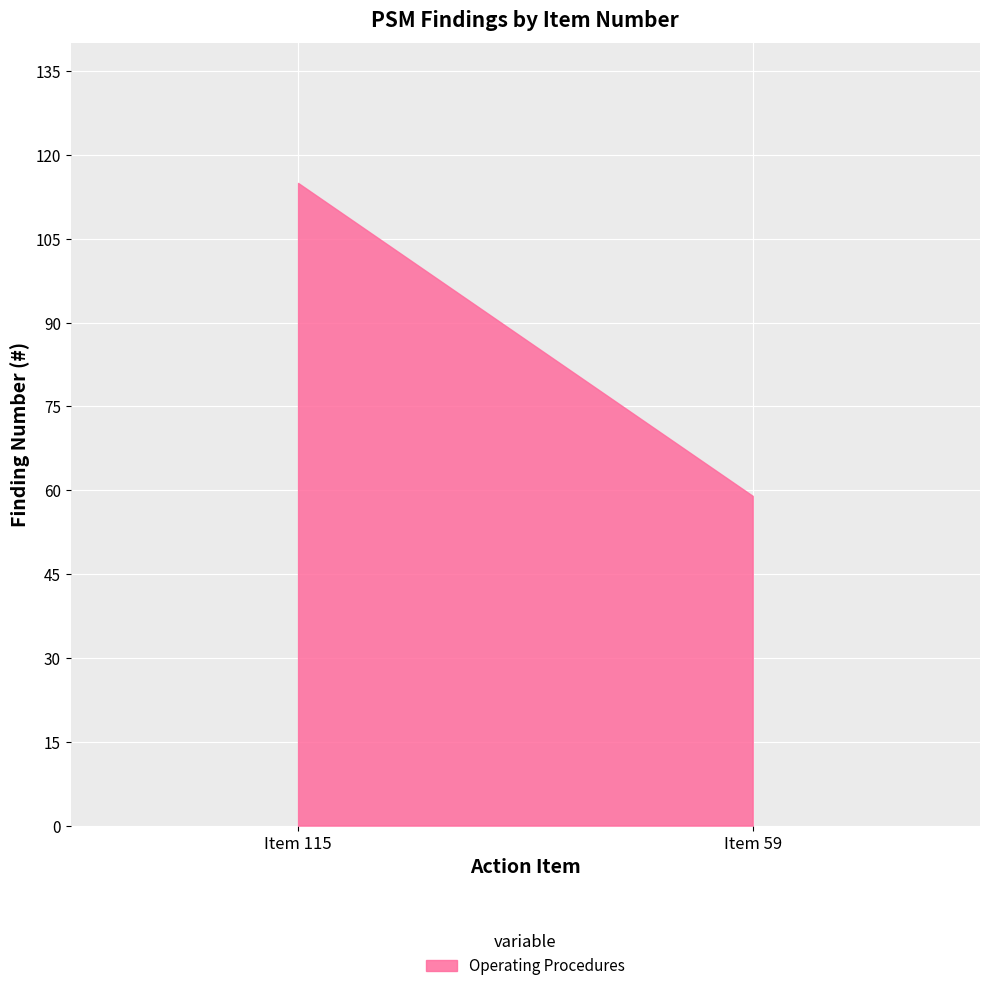

What is the sum of all values?

174